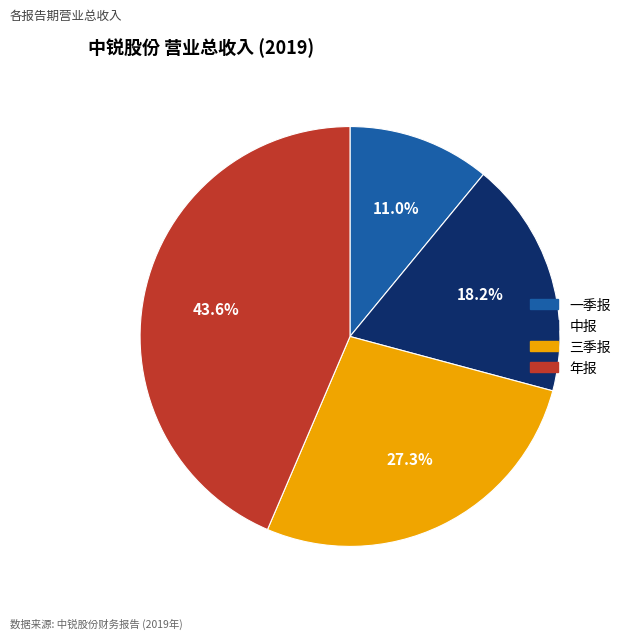

What is the ratio of the value at 三季报 to the value at 中报?

1.5